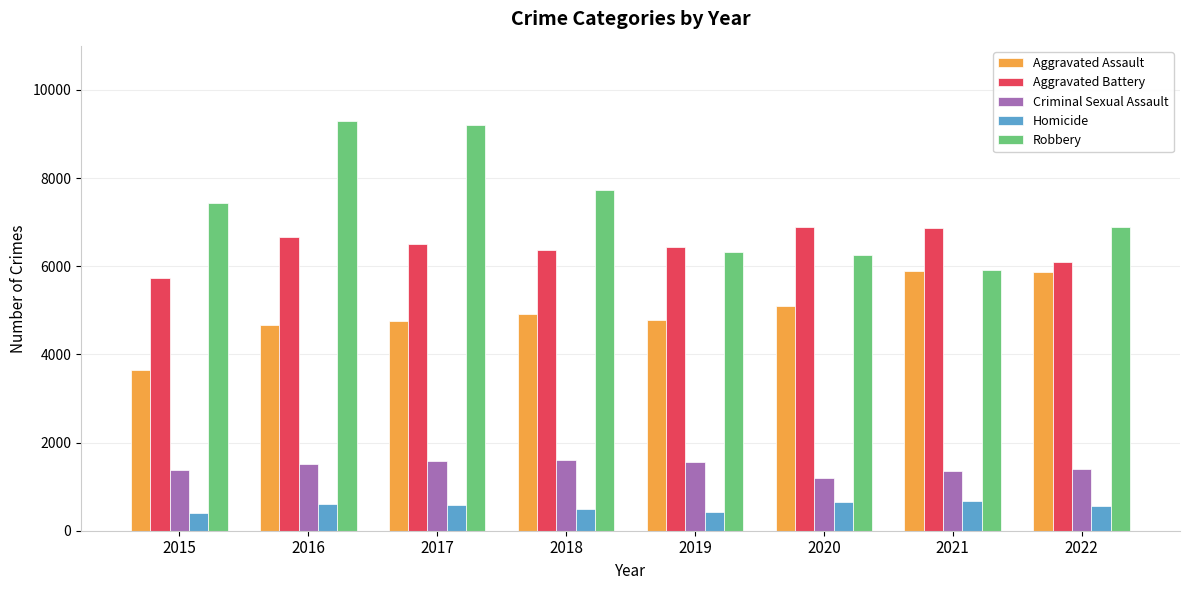

What is the minimum value shown in the chart?

413